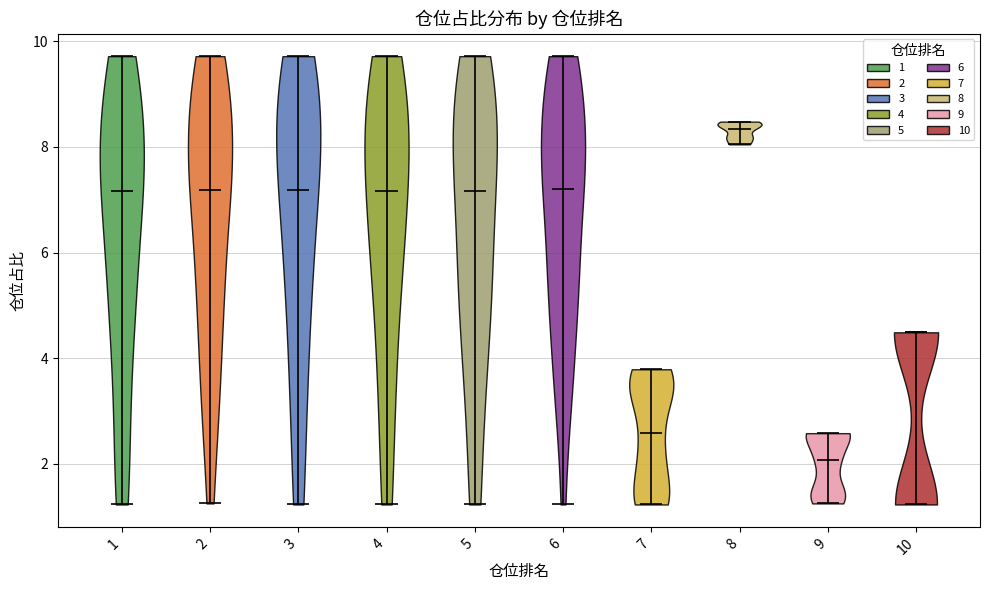

What is the highest point the violin at x = 6 reaches on the y-axis? The values are not printed on the chart, so give them approximately, as read against the axis.

9.8